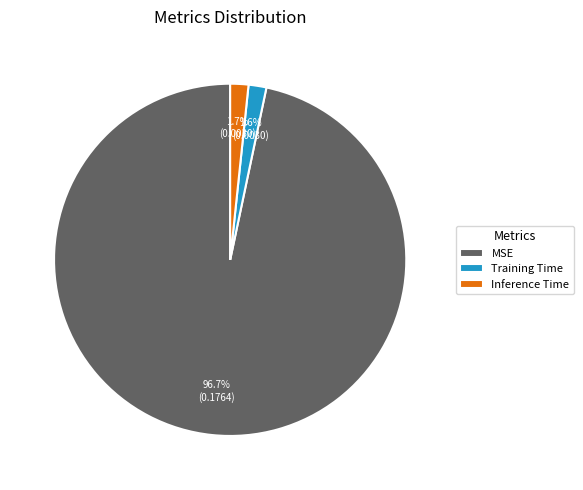

How much of the chart is everything except Inference Time?

98.3%